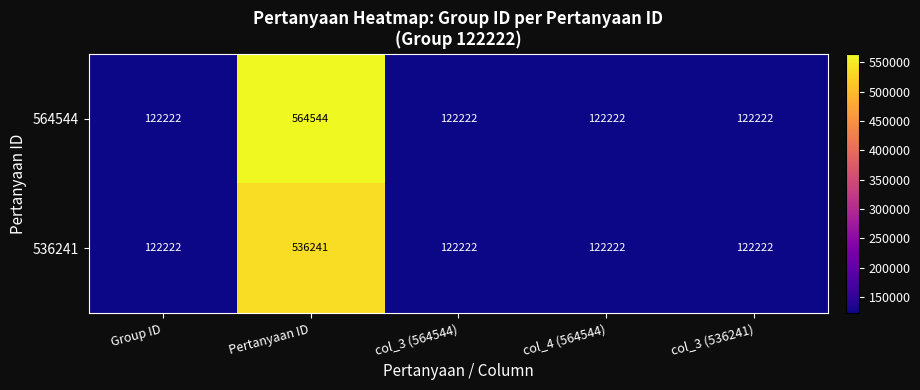

Between Pertanyaan ID and col_3 (564544), which series saw the biggest shift?

564544